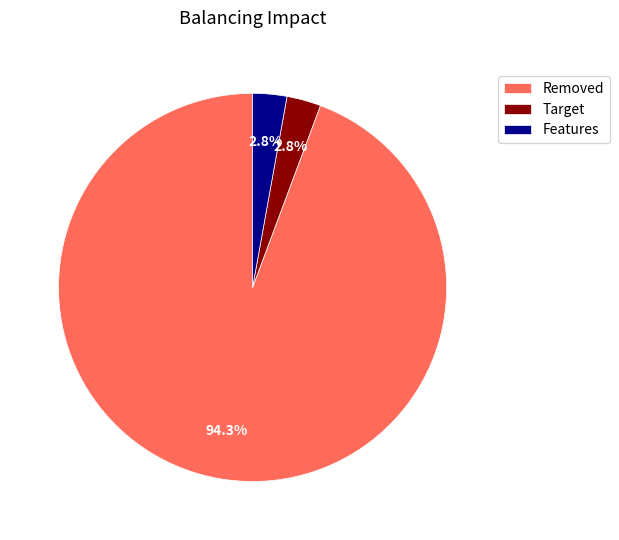

Which slice is the largest?

Removed